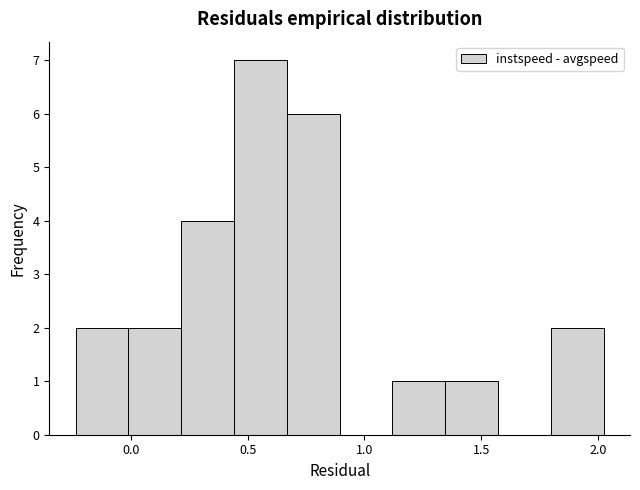

Reading left to right, transcribe this chart: for each bar, give the range it covers on the x-axis and its height. Neither the bar edges nor the heights are printed on the chart, so give them approximately, as read against the axes.

-0.25 to 0.00: 2
0.00 to 0.20: 2
0.20 to 0.45: 4
0.45 to 0.65: 7
0.65 to 0.90: 6
0.90 to 1.10: 0
1.10 to 1.35: 1
1.35 to 1.55: 1
1.55 to 1.80: 0
1.80 to 2.00: 2